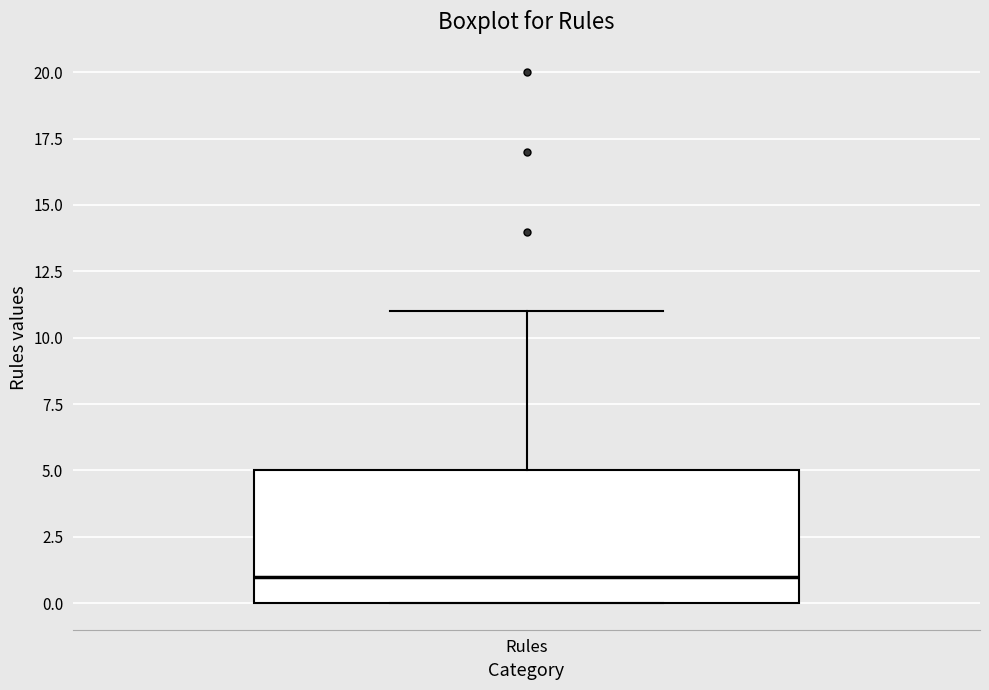

Transcribe this box plot: give where the median line is, the range the box spans, and where the two whiskers end, as read against the y-axis. The values are not printed on the chart, so give them approximately, as read against the axis.

median 1, box 0 to 5, whiskers 0 to 11